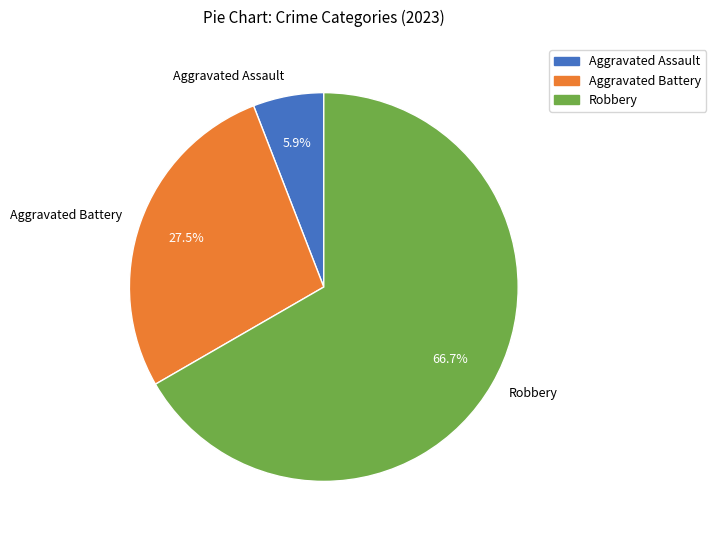

Is there a majority slice in this chart?

Yes